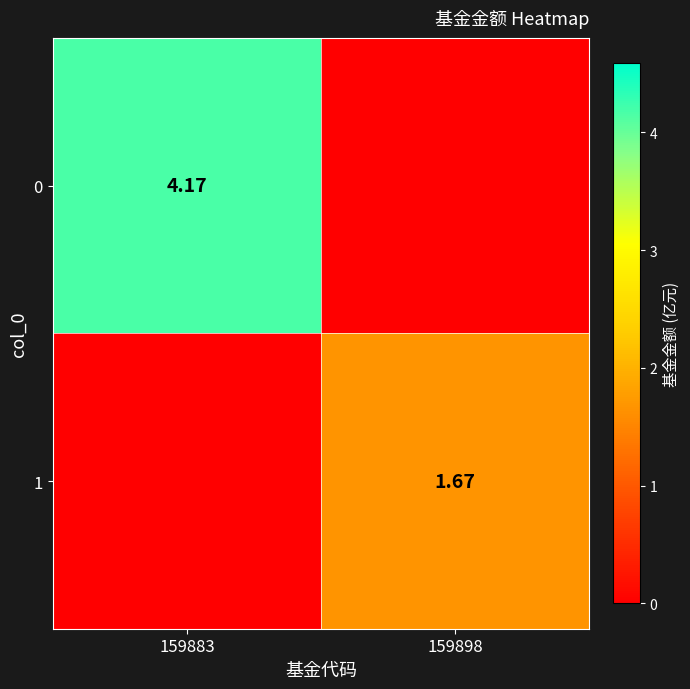

Is the value of 1 at 159898 greater than the value of 0 at 159883?

No